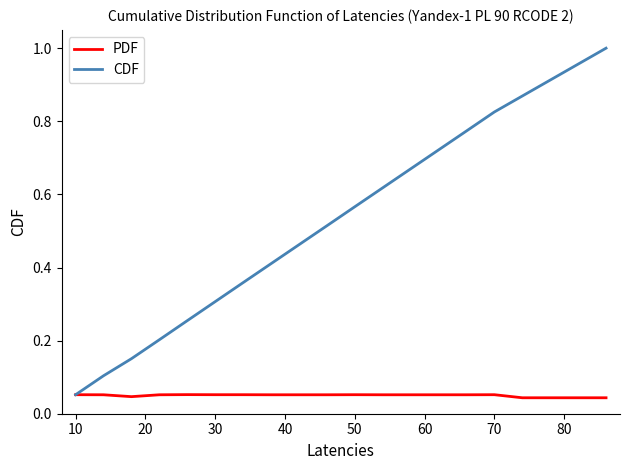

What are all the series names shown in the legend?

PDF, CDF